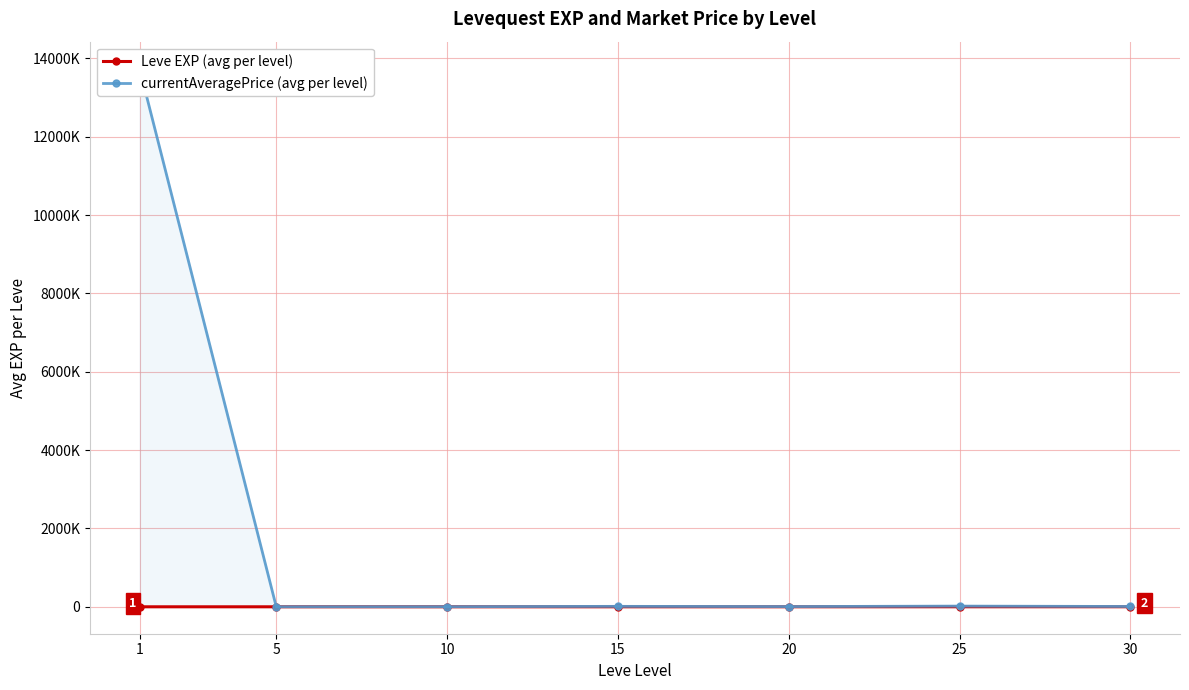

What is the minimum value for currentAveragePrice (avg per level)?

1767